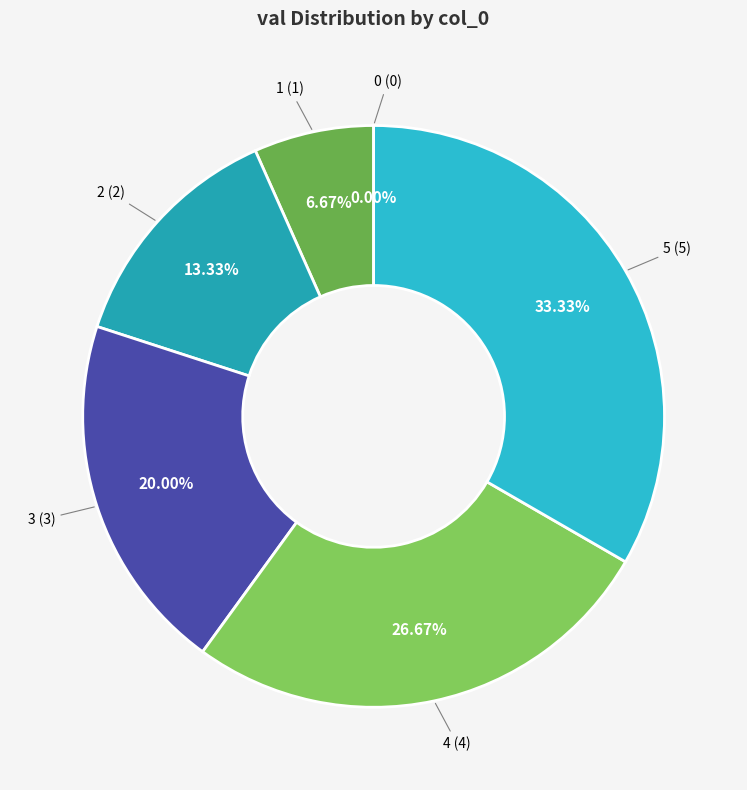

Is 0 the majority of the pie?

No